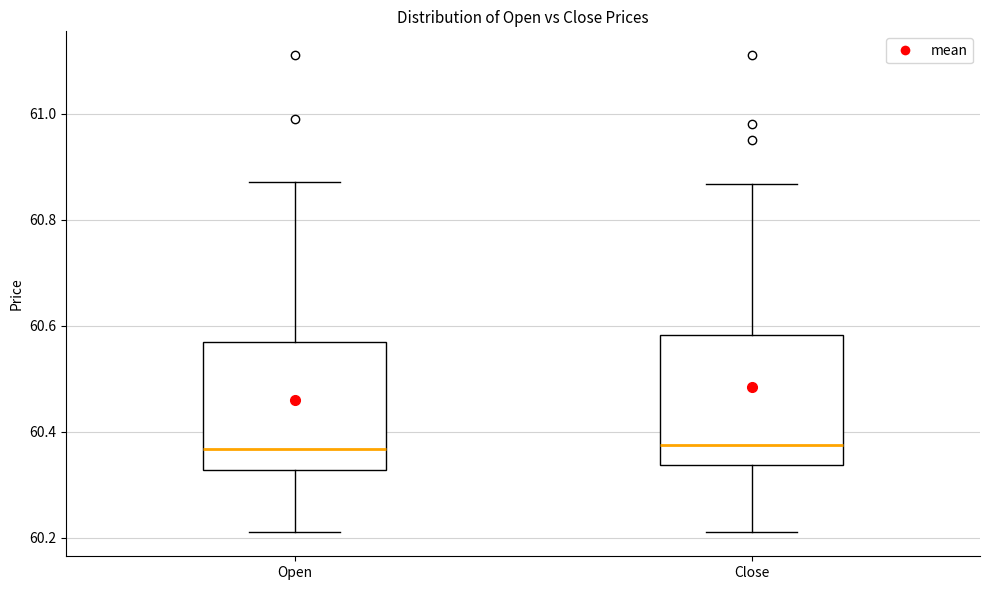

Reading left to right, transcribe this box plot: for each box, give where its median line is, the range the box spans, and where its two whiskers end, as read against the y-axis. The values are not printed on the chart, so give them approximately, as read against the axis.

Open: median 60.36, box 60.32 to 60.58, whiskers 60.22 to 60.88
Close: median 60.38, box 60.34 to 60.58, whiskers 60.22 to 60.86